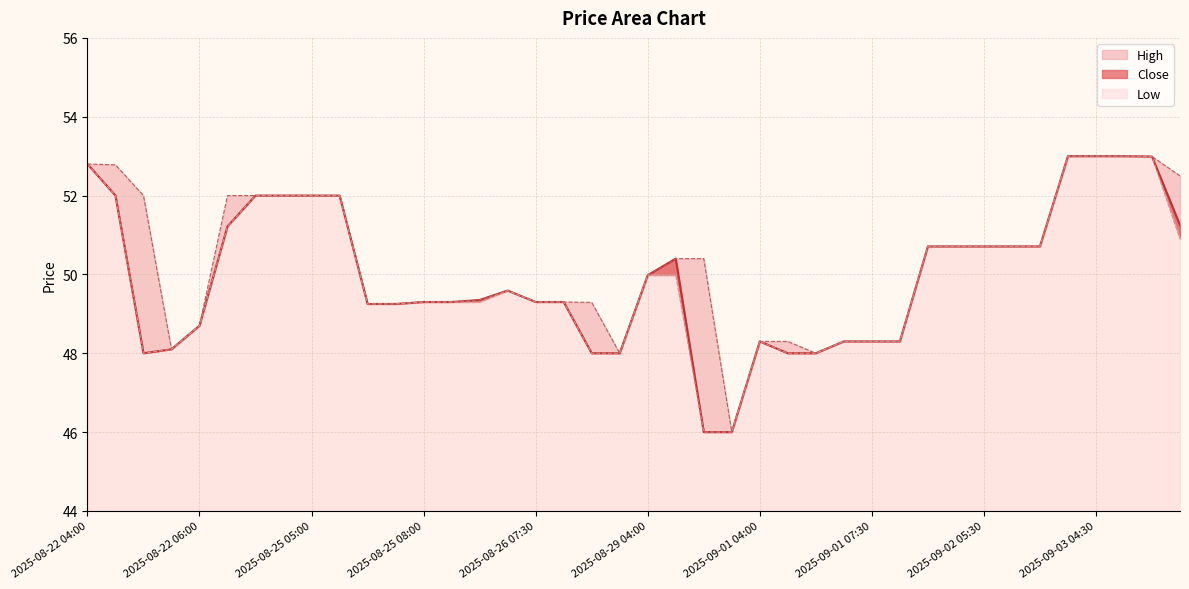

Reading right to left, what are all the values shown in this chart?

Close: 2025-09-03 09:30=51.2	2025-09-03 06:30=53.0	2025-09-03 05:30=53.0	2025-09-03 04:30=53.0	2025-09-03 04:00=53.0	2025-09-02 08:30=50.7	2025-09-02 06:00=50.7	2025-09-02 05:30=50.7	2025-09-02 05:00=50.7	2025-09-02 04:30=50.7	2025-09-01 08:00=48.3	2025-09-01 07:30=48.3	2025-09-01 07:00=48.3	2025-09-01 06:00=48.0	2025-09-01 04:30=48.0	2025-09-01 04:00=48.3	2025-08-29 06:00=46.0	2025-08-29 05:00=46.0	2025-08-29 04:30=50.4	2025-08-29 04:00=50.0	2025-08-28 06:30=48.0	2025-08-28 04:30=48.0	2025-08-26 08:30=49.3	2025-08-26 07:30=49.3	2025-08-26 07:00=49.6	2025-08-25 09:30=49.3	2025-08-25 08:30=49.3	2025-08-25 08:00=49.3	2025-08-25 07:00=49.2	2025-08-25 06:30=49.2	2025-08-25 05:30=52.0	2025-08-25 05:00=52.0	2025-08-25 04:30=52.0	2025-08-25 04:00=52.0	2025-08-22 09:30=51.2	2025-08-22 06:00=48.7	2025-08-22 05:30=48.1	2025-08-22 05:00=48.0	2025-08-22 04:30=52.0	2025-08-22 04:00=52.8
High: 2025-09-03 09:30=52.5	2025-09-03 06:30=53.0	2025-09-03 05:30=53.0	2025-09-03 04:30=53.0	2025-09-03 04:00=53.0	2025-09-02 08:30=50.7	2025-09-02 06:00=50.7	2025-09-02 05:30=50.7	2025-09-02 05:00=50.7	2025-09-02 04:30=50.7	2025-09-01 08:00=48.3	2025-09-01 07:30=48.3	2025-09-01 07:00=48.3	2025-09-01 06:00=48.0	2025-09-01 04:30=48.3	2025-09-01 04:00=48.3	2025-08-29 06:00=46.0	2025-08-29 05:00=50.4	2025-08-29 04:30=50.4	2025-08-29 04:00=50.0	2025-08-28 06:30=48.0	2025-08-28 04:30=49.3	2025-08-26 08:30=49.3	2025-08-26 07:30=49.3	2025-08-26 07:00=49.6	2025-08-25 09:30=49.3	2025-08-25 08:30=49.3	2025-08-25 08:00=49.3	2025-08-25 07:00=49.2	2025-08-25 06:30=49.2	2025-08-25 05:30=52.0	2025-08-25 05:00=52.0	2025-08-25 04:30=52.0	2025-08-25 04:00=52.0	2025-08-22 09:30=52.0	2025-08-22 06:00=48.7	2025-08-22 05:30=48.1	2025-08-22 05:00=52.0	2025-08-22 04:30=52.8	2025-08-22 04:00=52.8
Low: 2025-09-03 09:30=50.9	2025-09-03 06:30=53.0	2025-09-03 05:30=53.0	2025-09-03 04:30=53.0	2025-09-03 04:00=53.0	2025-09-02 08:30=50.7	2025-09-02 06:00=50.7	2025-09-02 05:30=50.7	2025-09-02 05:00=50.7	2025-09-02 04:30=50.7	2025-09-01 08:00=48.3	2025-09-01 07:30=48.3	2025-09-01 07:00=48.3	2025-09-01 06:00=48.0	2025-09-01 04:30=48.0	2025-09-01 04:00=48.3	2025-08-29 06:00=46.0	2025-08-29 05:00=46.0	2025-08-29 04:30=50.0	2025-08-29 04:00=50.0	2025-08-28 06:30=48.0	2025-08-28 04:30=48.0	2025-08-26 08:30=49.3	2025-08-26 07:30=49.3	2025-08-26 07:00=49.6	2025-08-25 09:30=49.3	2025-08-25 08:30=49.3	2025-08-25 08:00=49.3	2025-08-25 07:00=49.2	2025-08-25 06:30=49.2	2025-08-25 05:30=52.0	2025-08-25 05:00=52.0	2025-08-25 04:30=52.0	2025-08-25 04:00=52.0	2025-08-22 09:30=51.2	2025-08-22 06:00=48.7	2025-08-22 05:30=48.1	2025-08-22 05:00=48.0	2025-08-22 04:30=52.0	2025-08-22 04:00=52.8